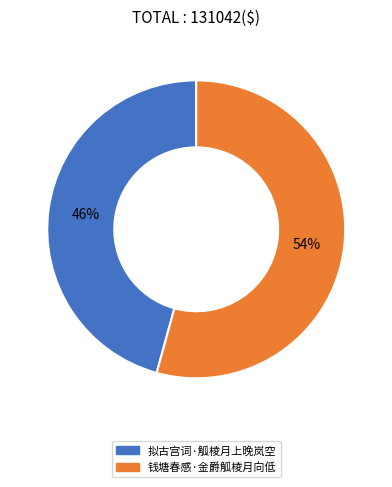

To the nearest percent, what is the average slice percentage?

50%